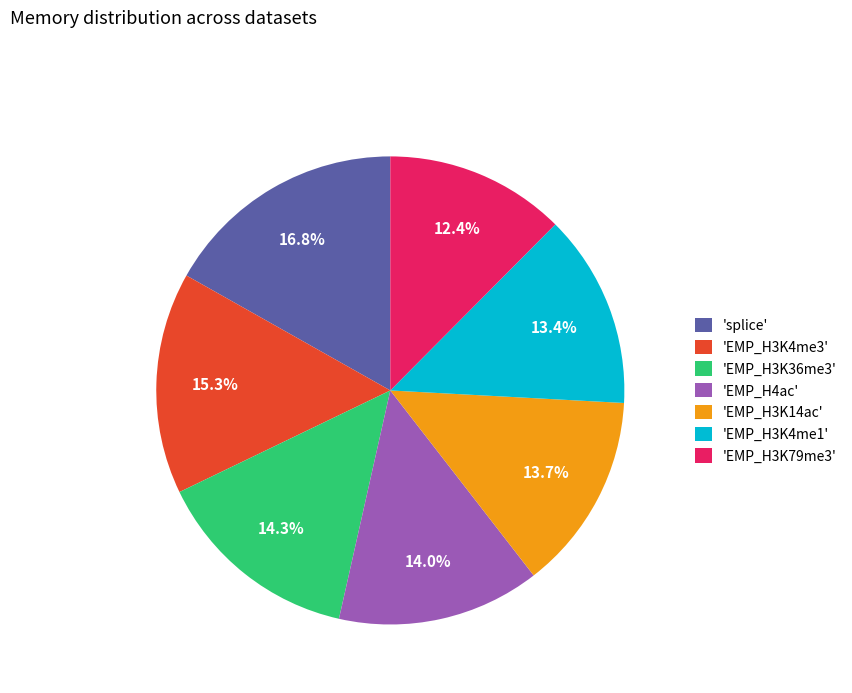

Approximately how many times larger is the value at 'EMP_H3K4me3' compared to 'EMP_H3K36me3'?

1.1